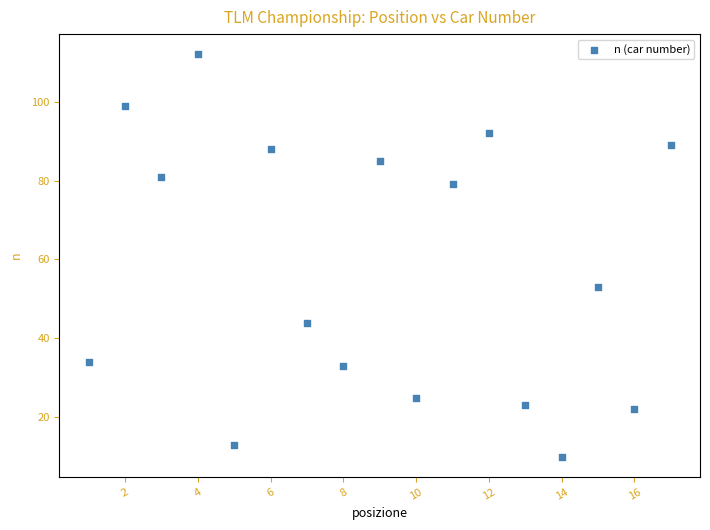

What Y value in the scatter plot is closest to 61?

53